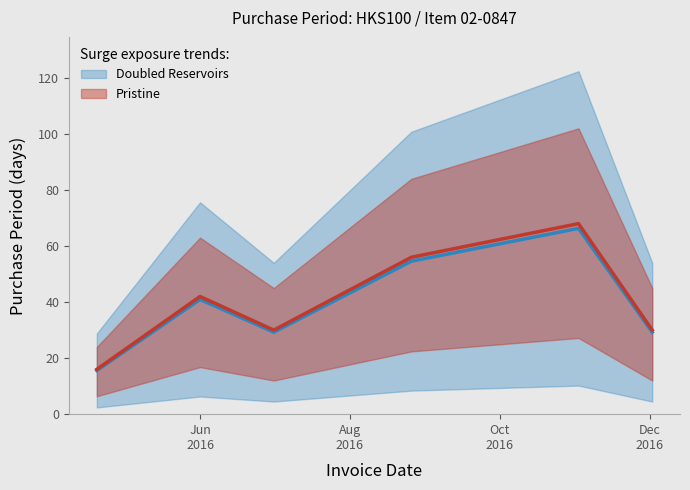

List the labels in order of value, smallest first.

2016-04-20, 2016-07-01, 2016-12-02, 2016-06-01, 2016-08-26, 2016-11-02